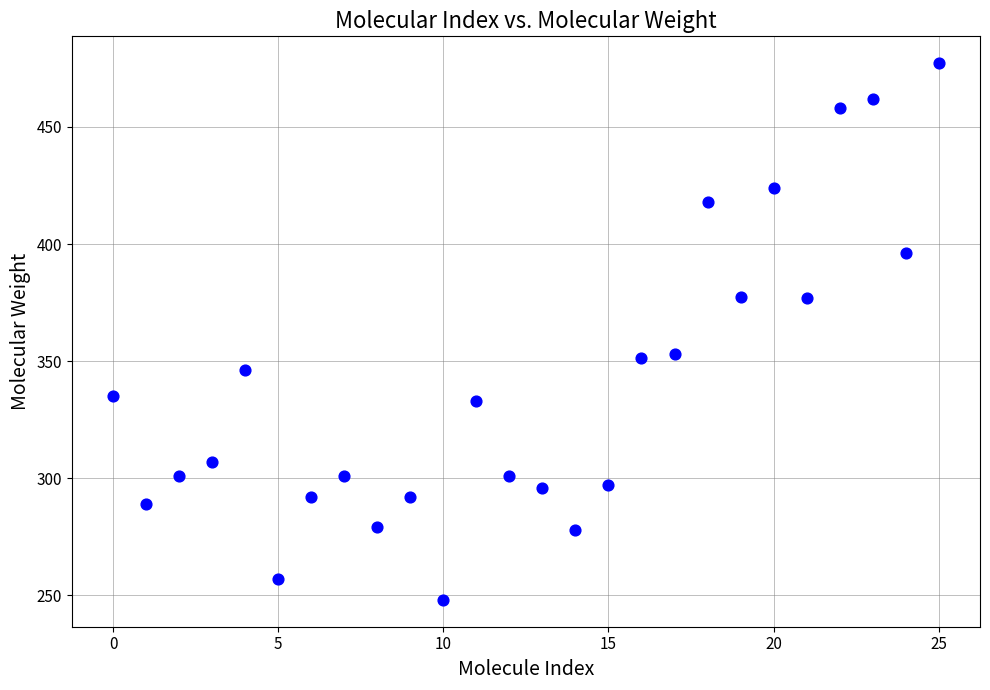

What is the range of Y values (max minus min)?

229.1